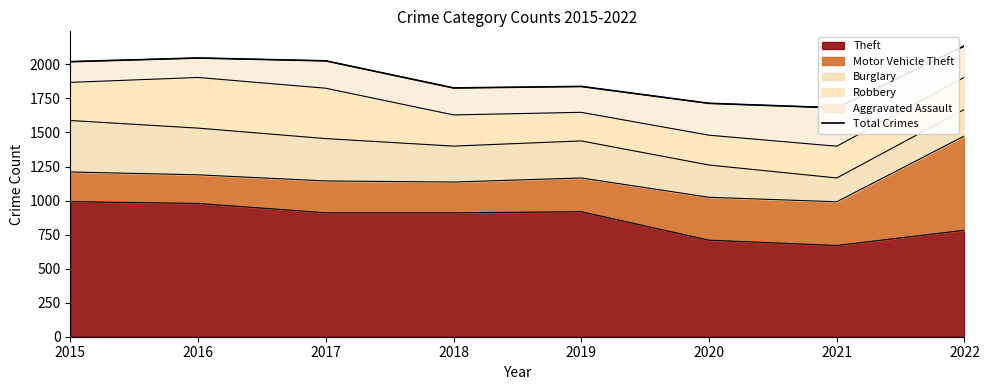

Reading left to right, transcribe all the data shown in this chart.

2015=2020	2016=2047	2017=2026	2018=1827	2019=1838	2020=1714	2021=1681	2022=2136